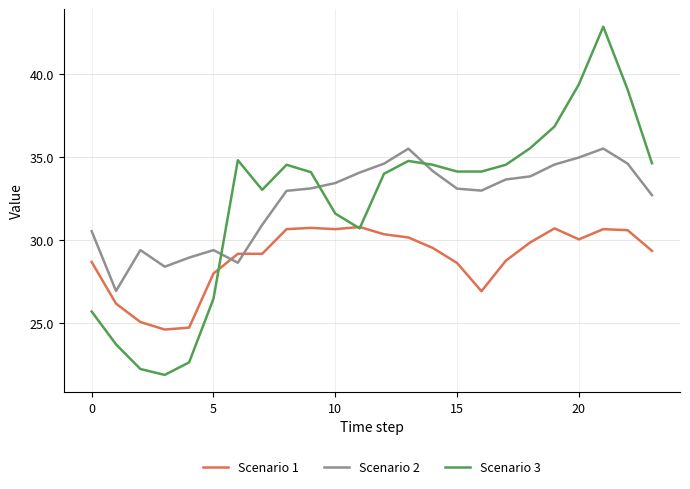

List the series in order of their peak value, highest first.

Scenario 3, Scenario 2, Scenario 1